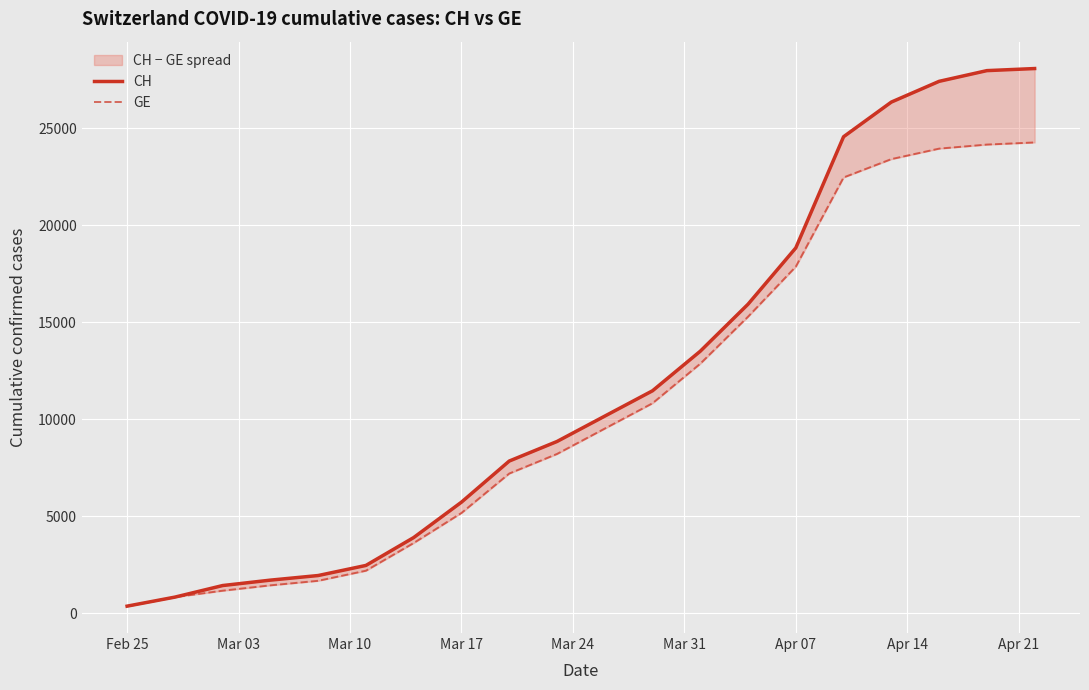

What is the minimum value for CH?

375